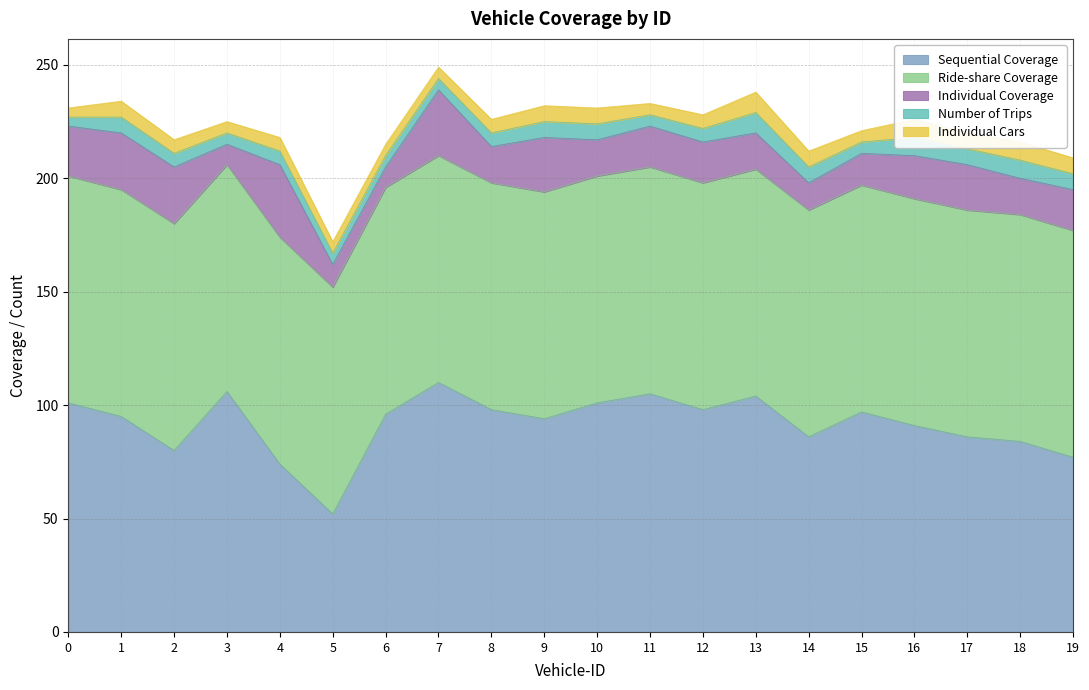

How many distinct data groups are displayed?

5